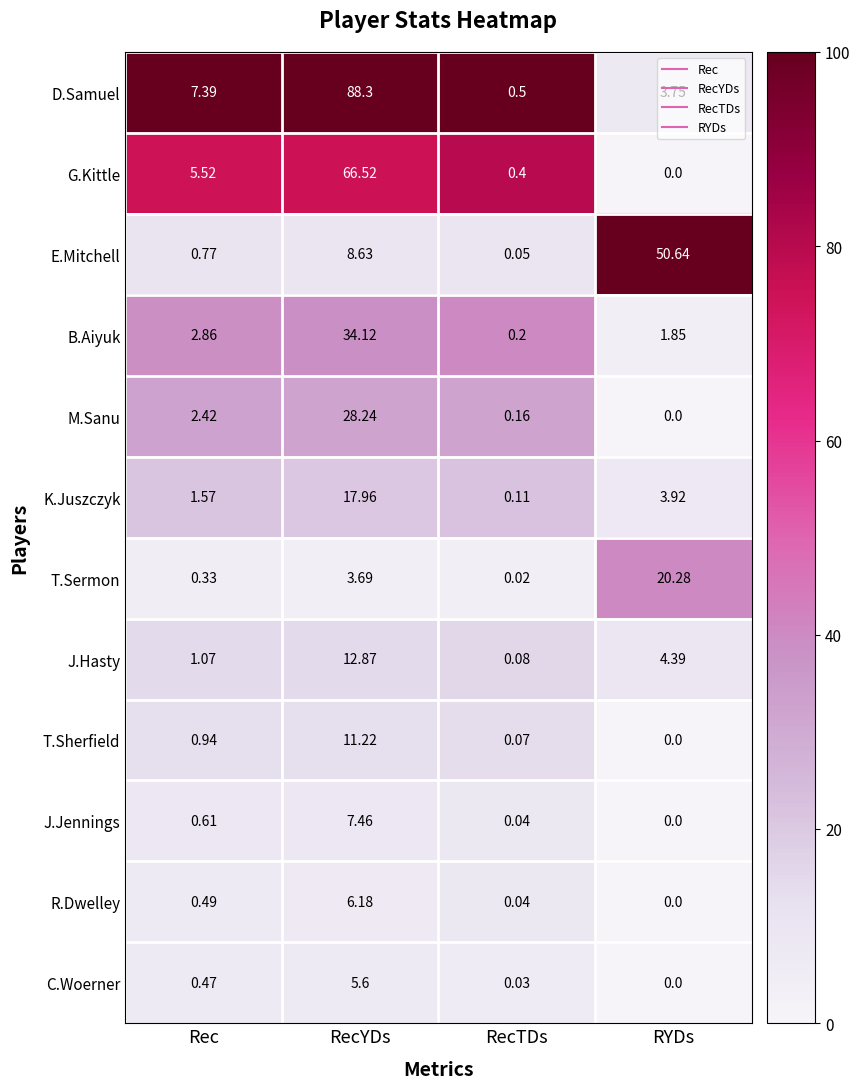

Which series has the largest range (max minus min)?

D.Samuel